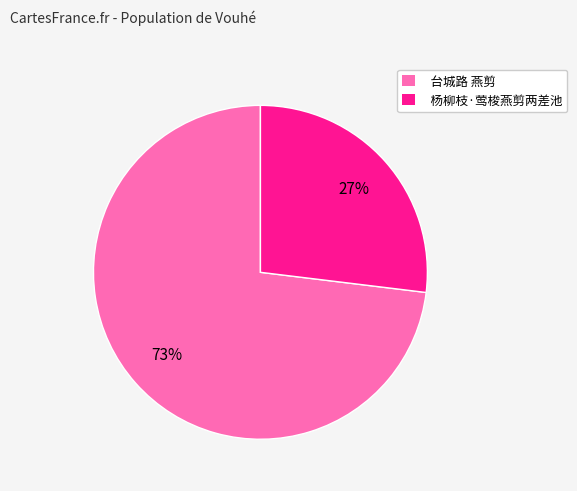

To the nearest percent, what percentage of the pie is 杨柳枝·莺梭燕剪两差池?

27%